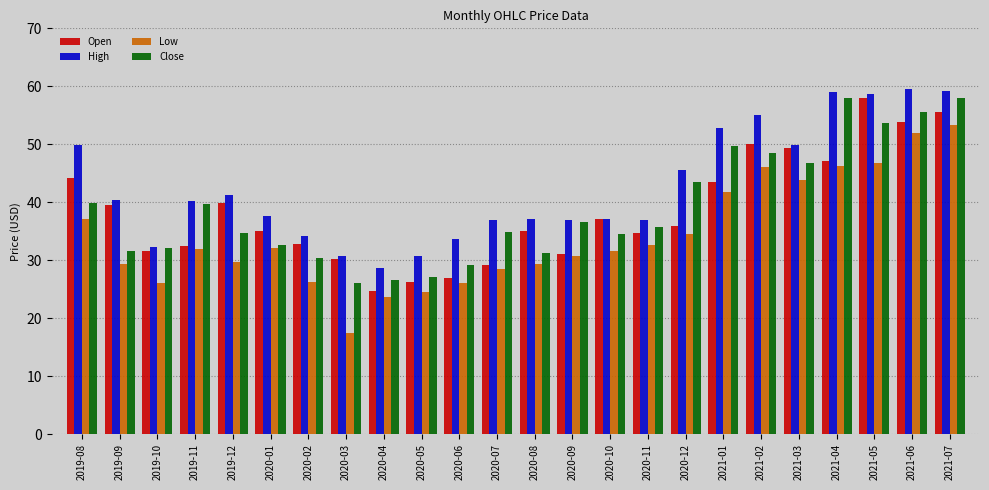

What position from the left is 2021-06?

23